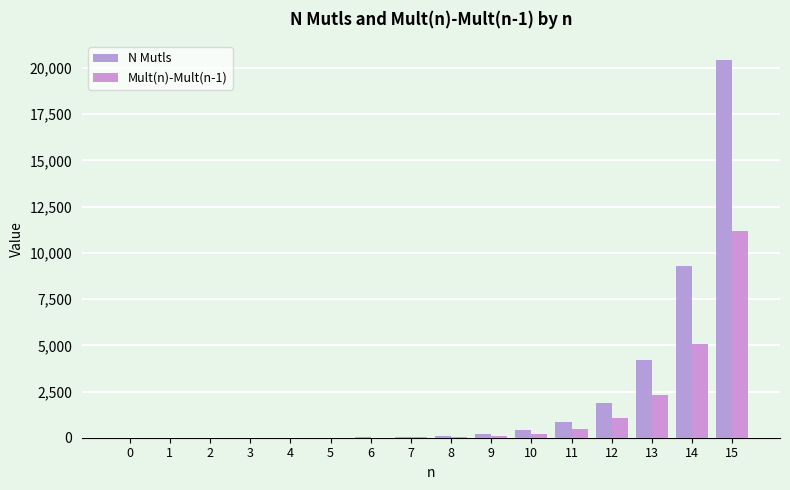

What is the average value of the N Mutls series?

2336